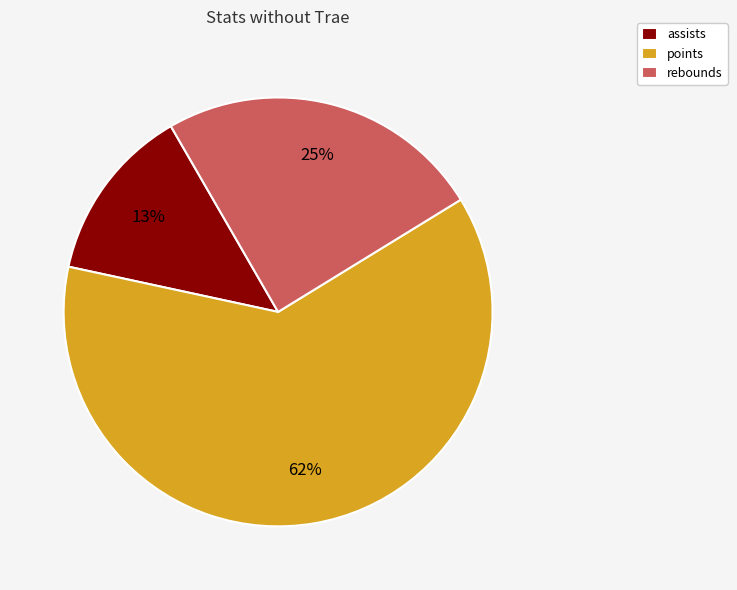

Combined, do points and assists account for over 50%?

Yes